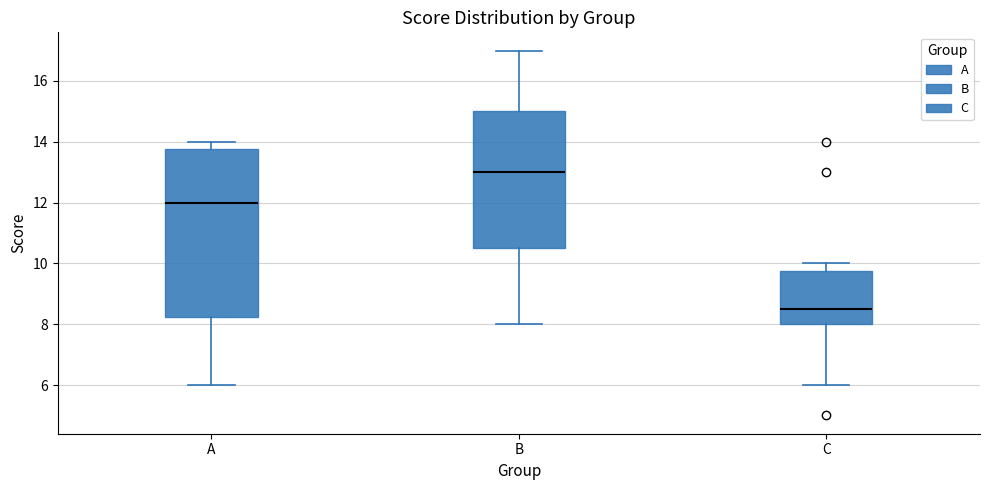

Which box is the tallest, from its lower edge to its upper edge?

A